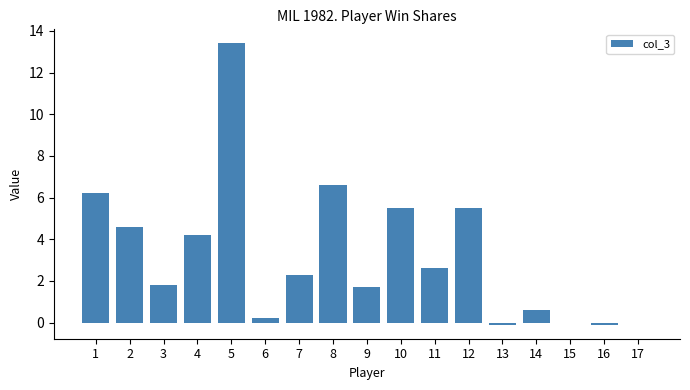

Which category has the highest value across all series?

5